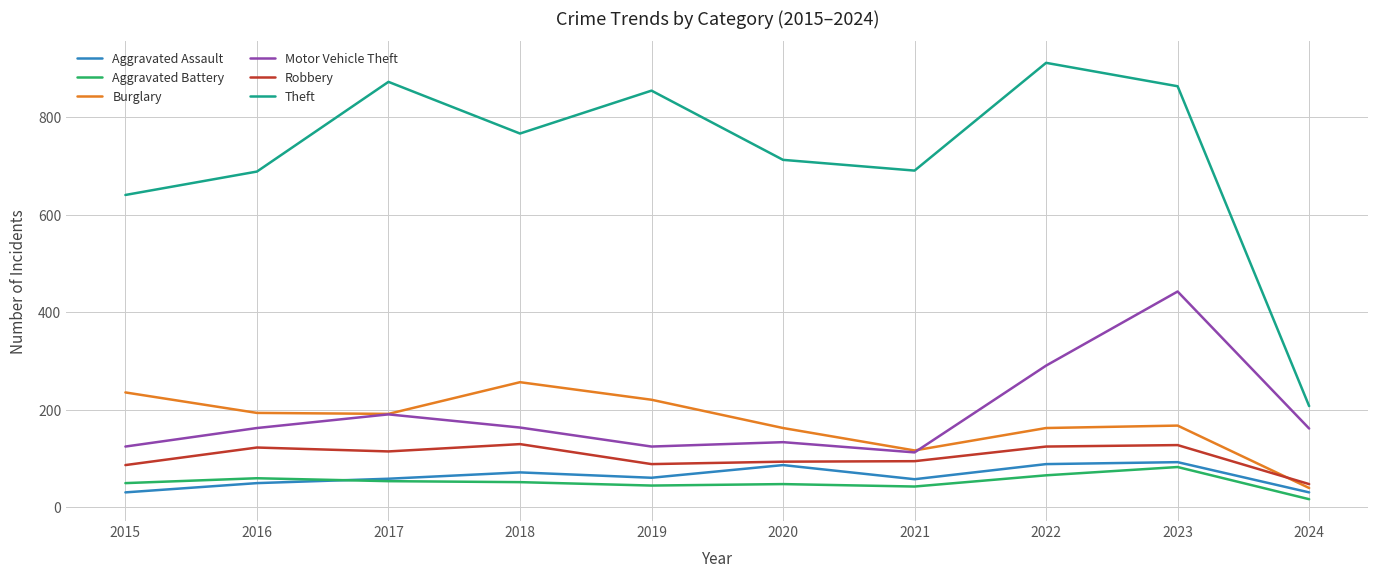

What is the difference between the second highest and minimum values in the Burglary series?

196